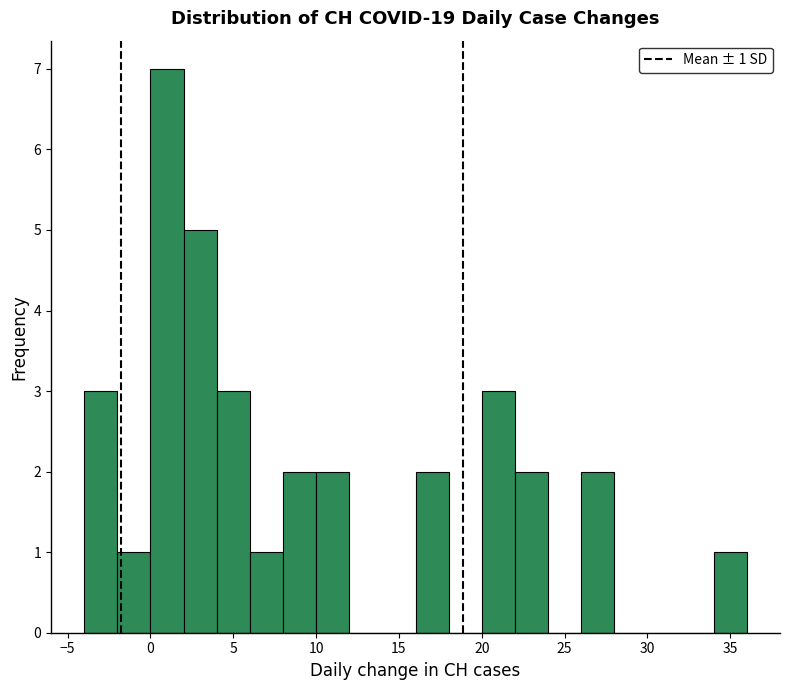

Over which range of the x-axis is the bar tallest?

0 to 2